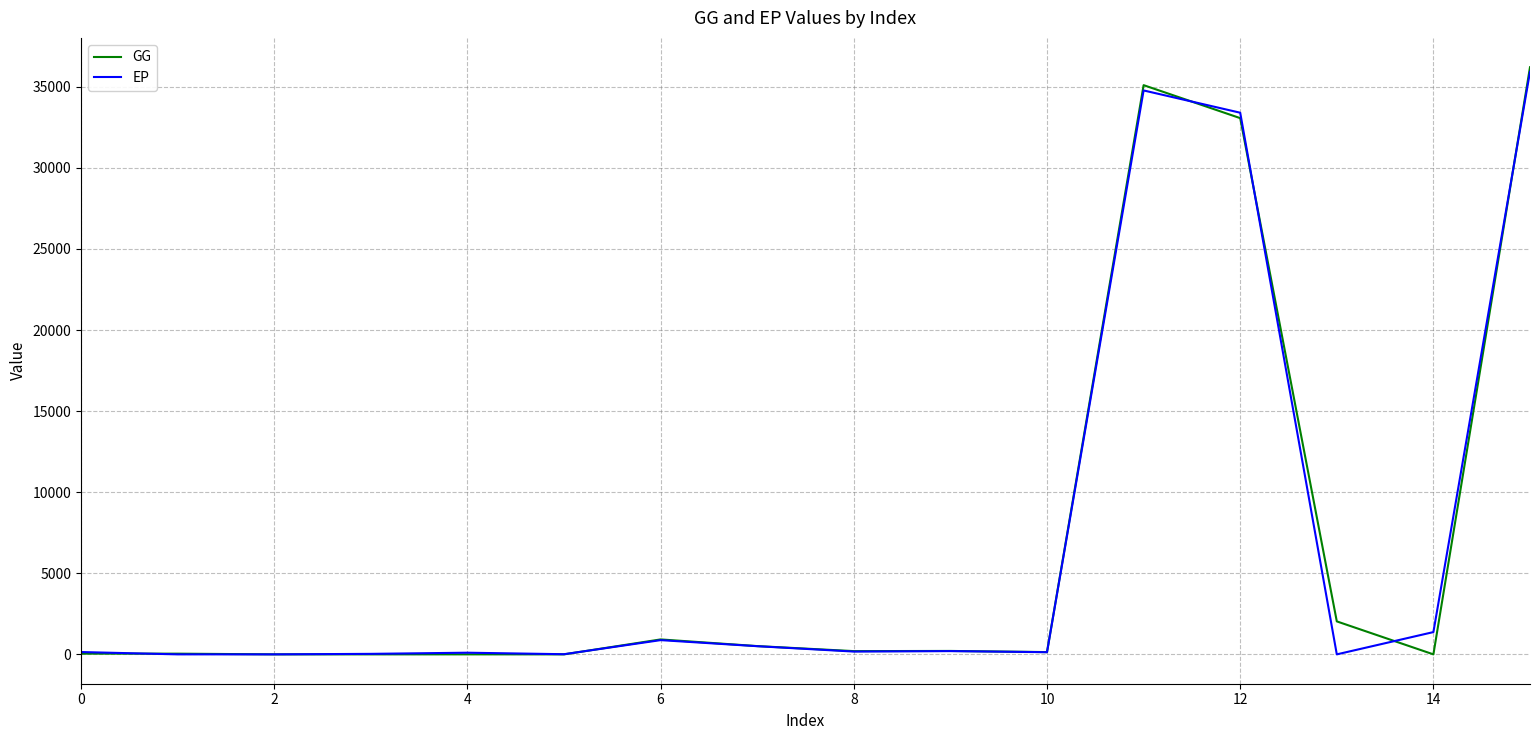

What is the highest value of the EP series?

35930.6